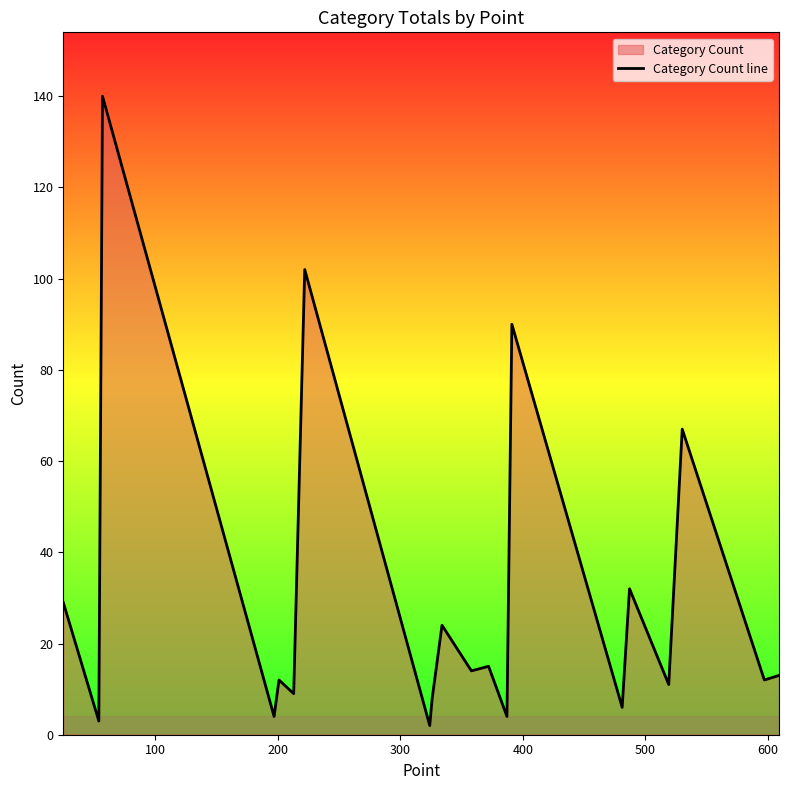

What is the maximum value shown in the chart?

140